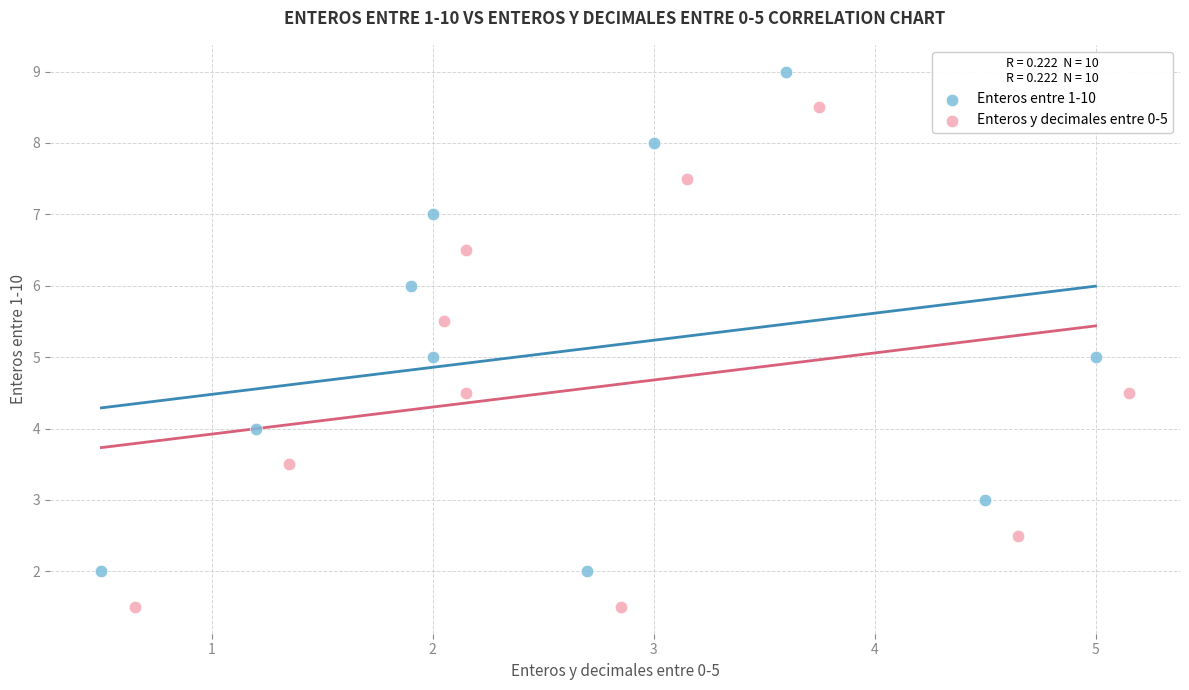

Which series reaches the minimum Y coordinate?

Enteros y decimales entre 0-5